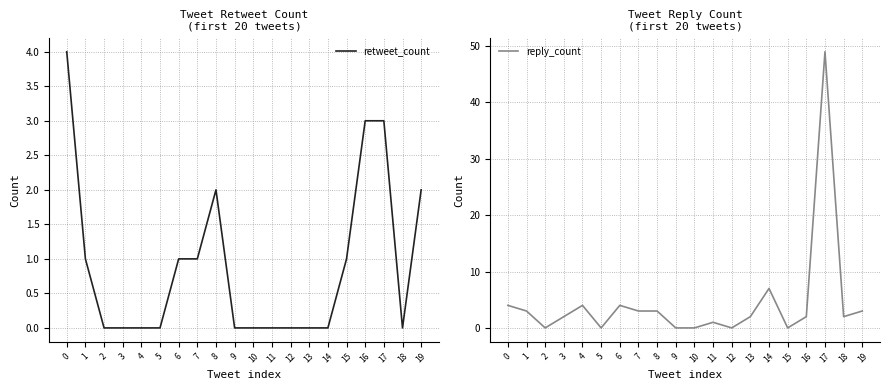

The value of reply_count at 9 is 0. True or false?

True